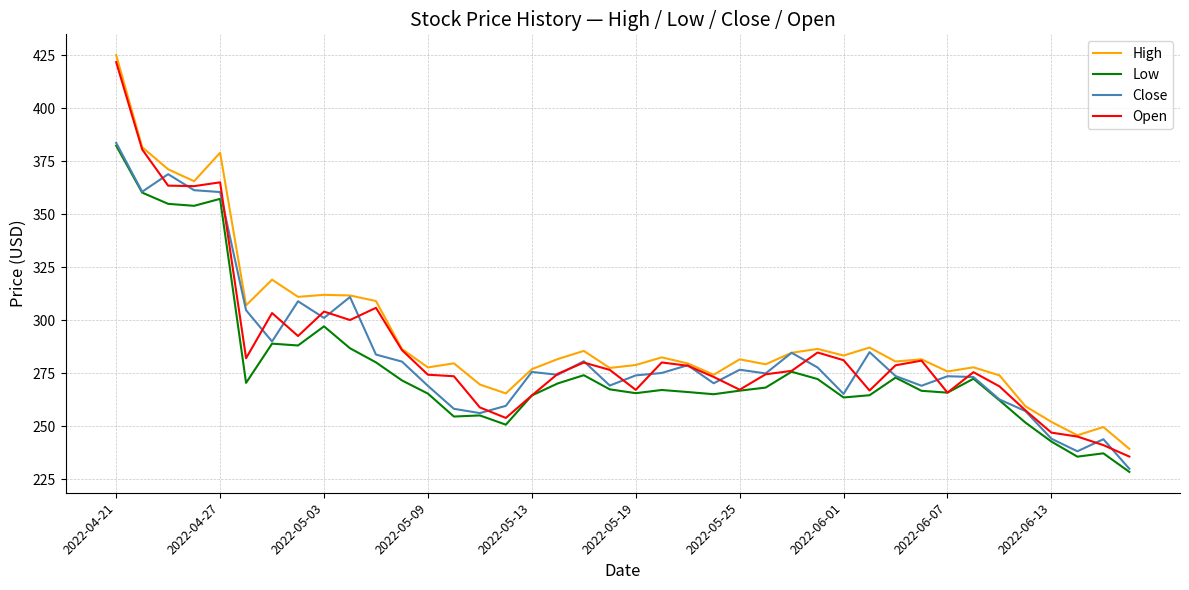

True or false: High and Low intersect in this chart.

False